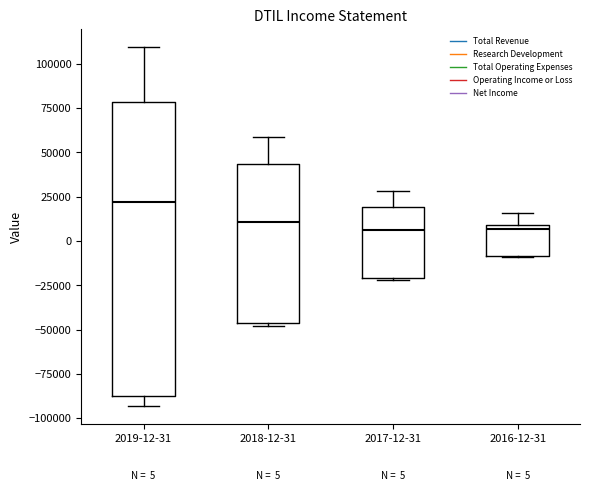

Which box is the tallest, from its lower edge to its upper edge?

2019-12-31